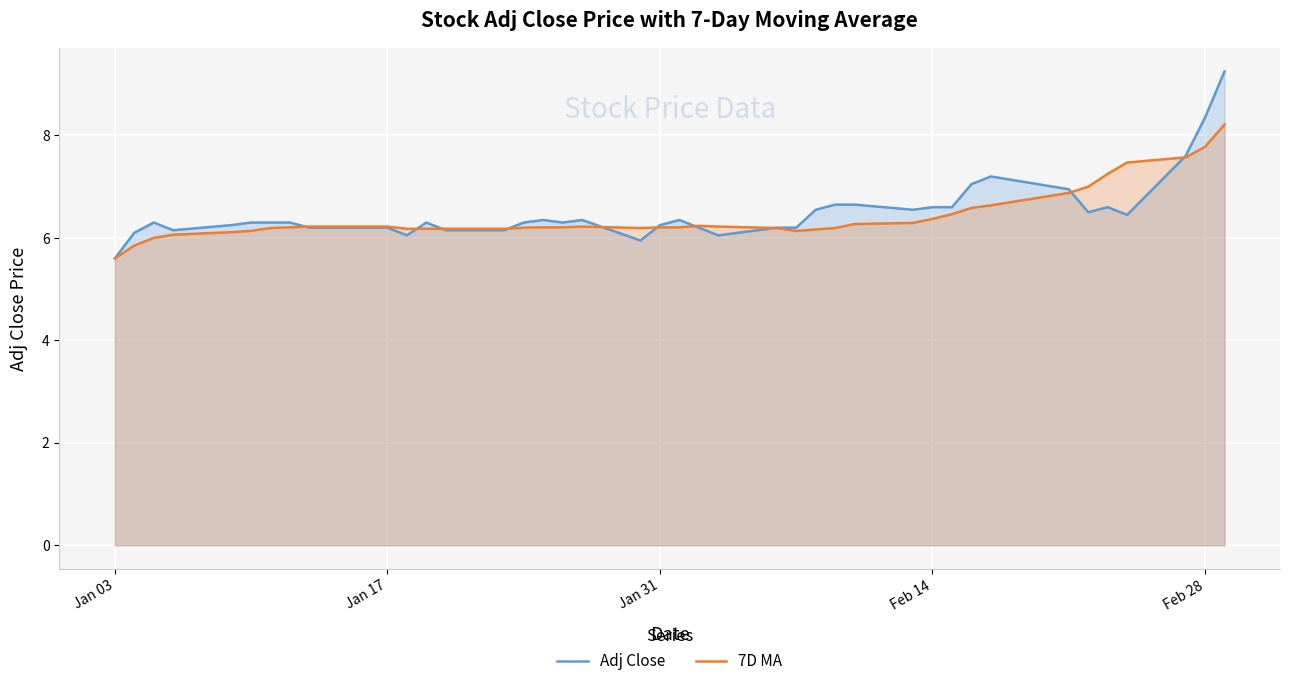

Does the chart display data point markers on the line(s)?

No